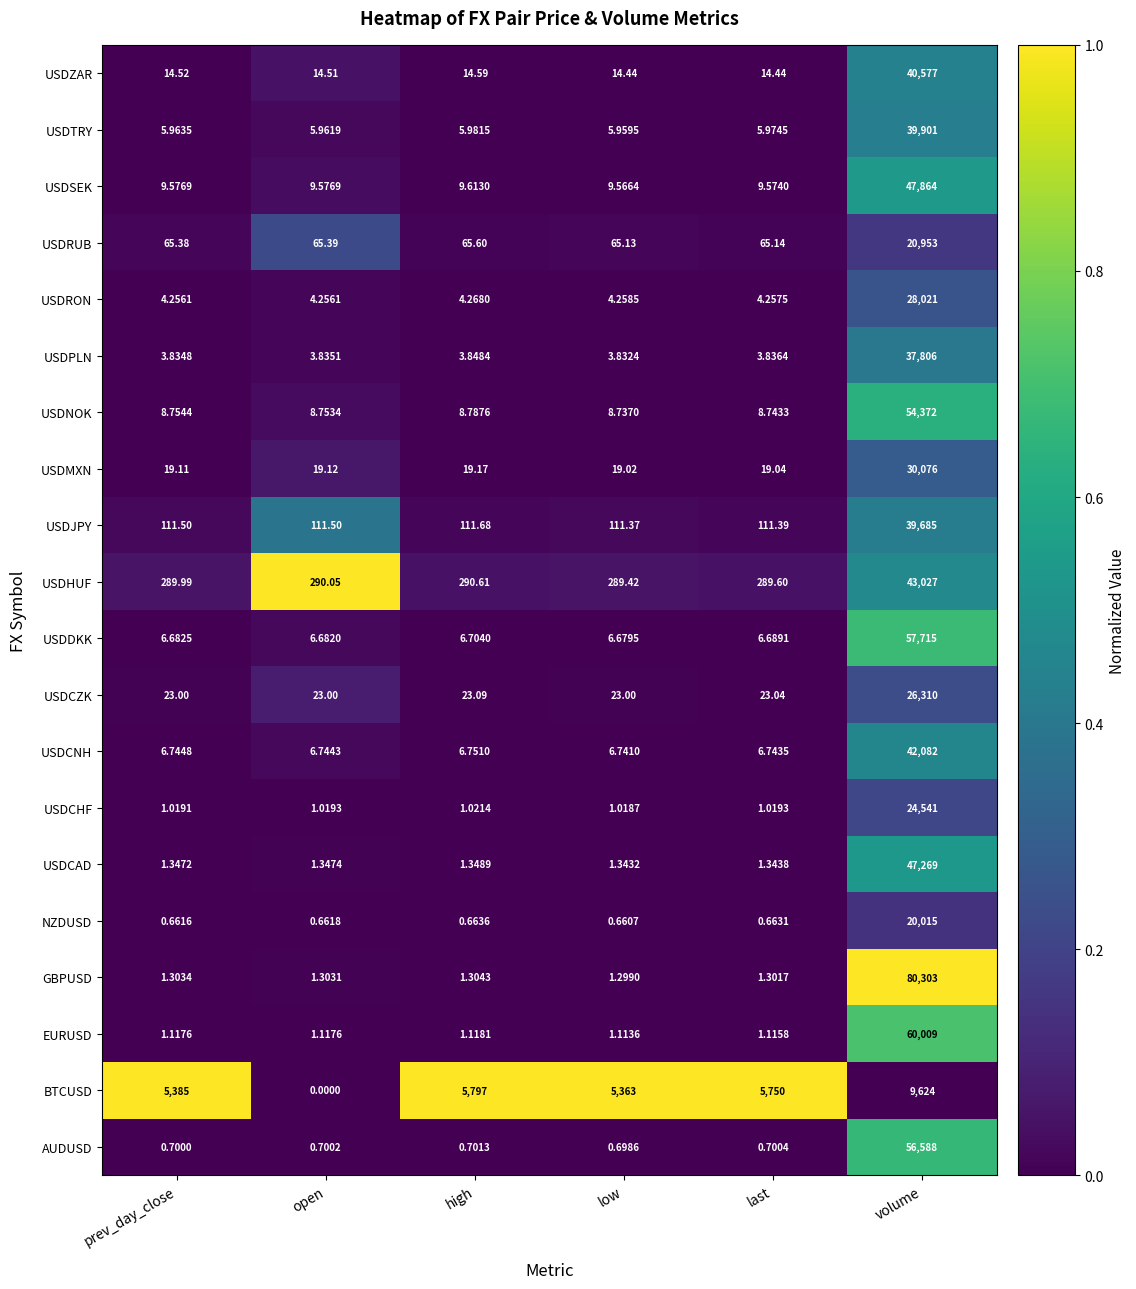

Is the value of USDPLN at prev_day_close greater than the value of NZDUSD at high?

Yes